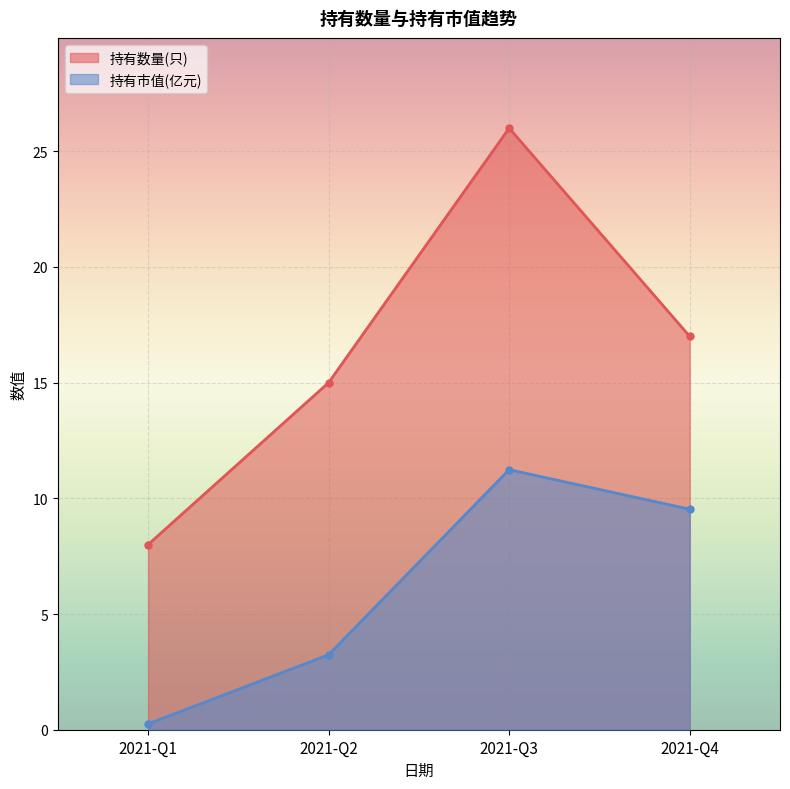

Between 2021-Q2 and 2021-Q3, which is larger?

2021-Q3